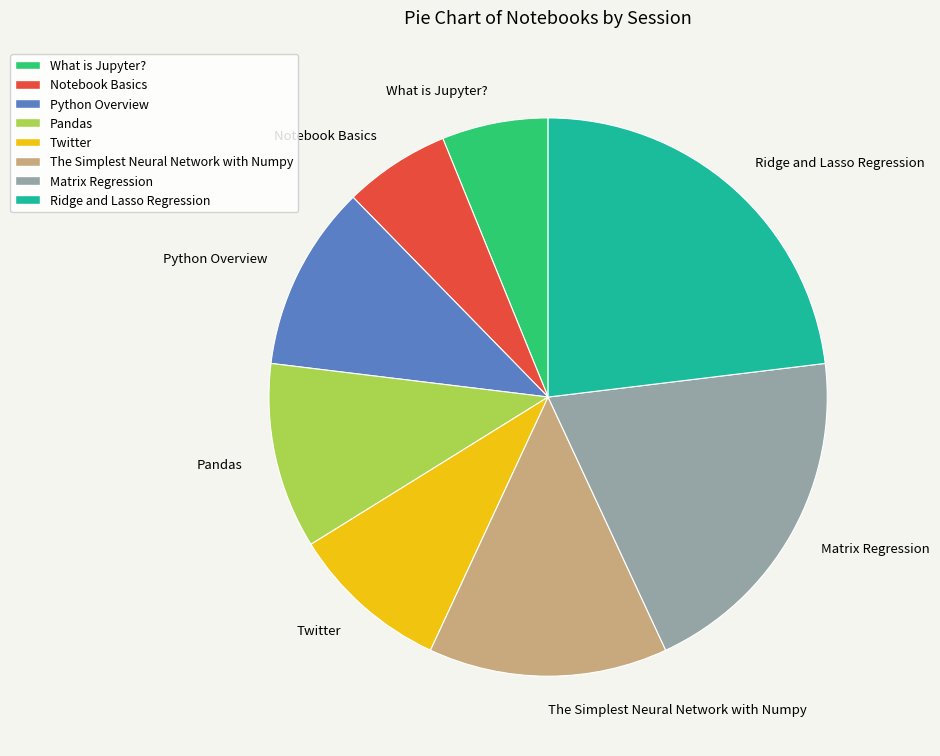

Is the sum of Ridge and Lasso Regression and Twitter greater than half?

No